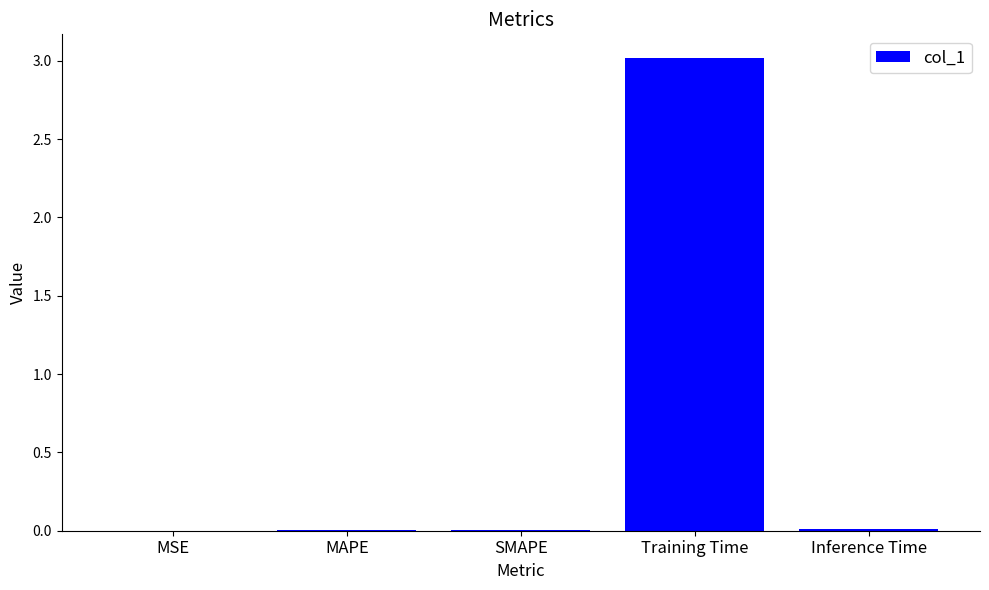

The value at Training Time is 3.0. True or false?

True